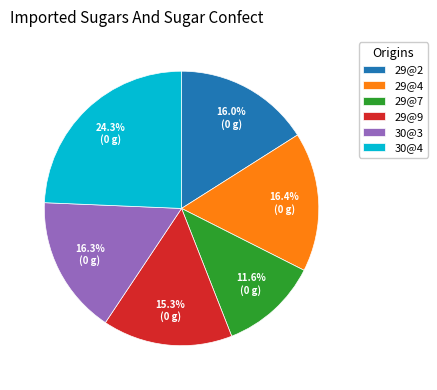

To the nearest percent, what portion does 29@2 represent?

16%